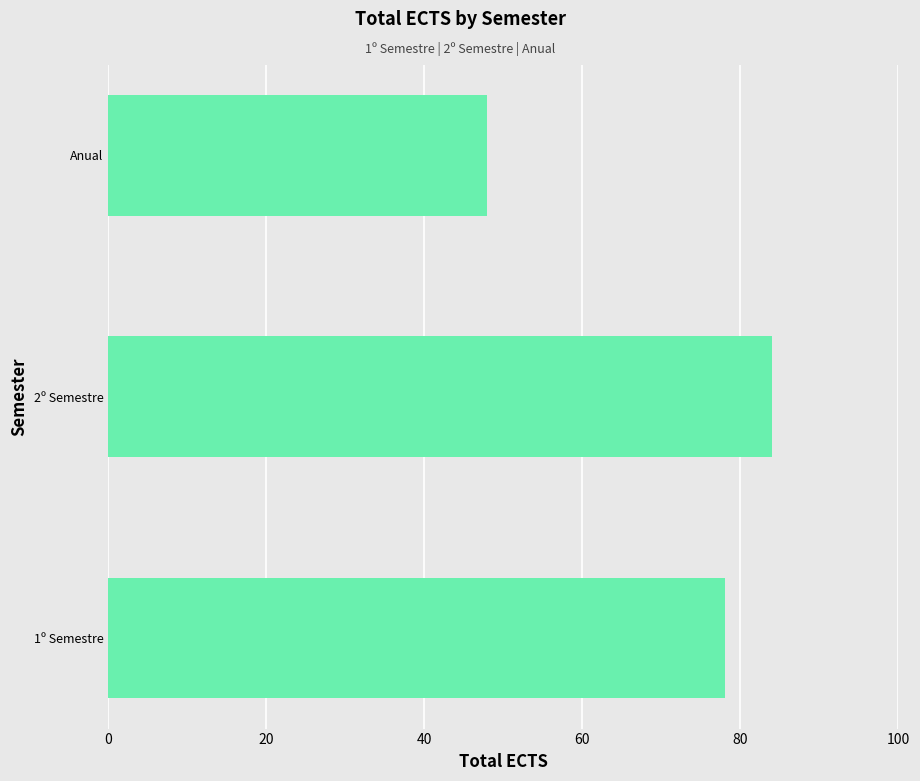

Does the chart contain any negative values?

No